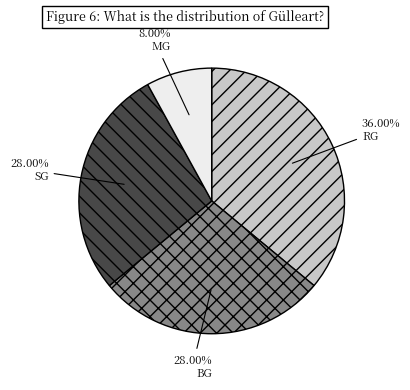

Which has a higher value, BG or RG?

RG